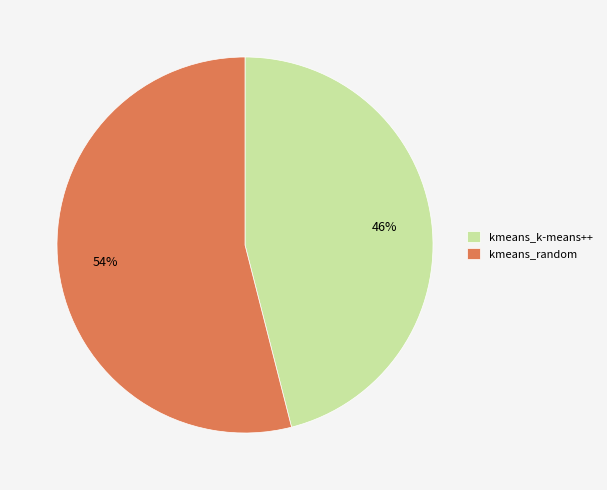

Which slice is the smallest?

kmeans_k-means++